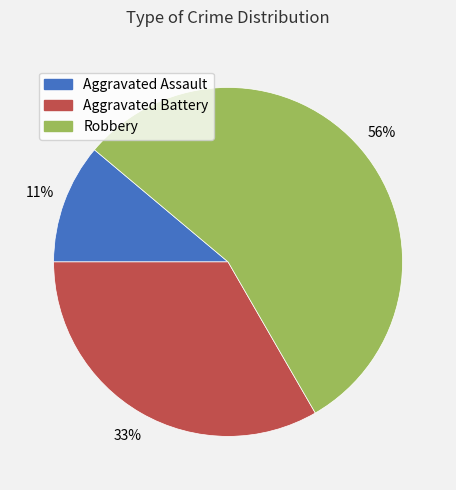

What percentage is the Robbery slice, to the nearest percent?

56%